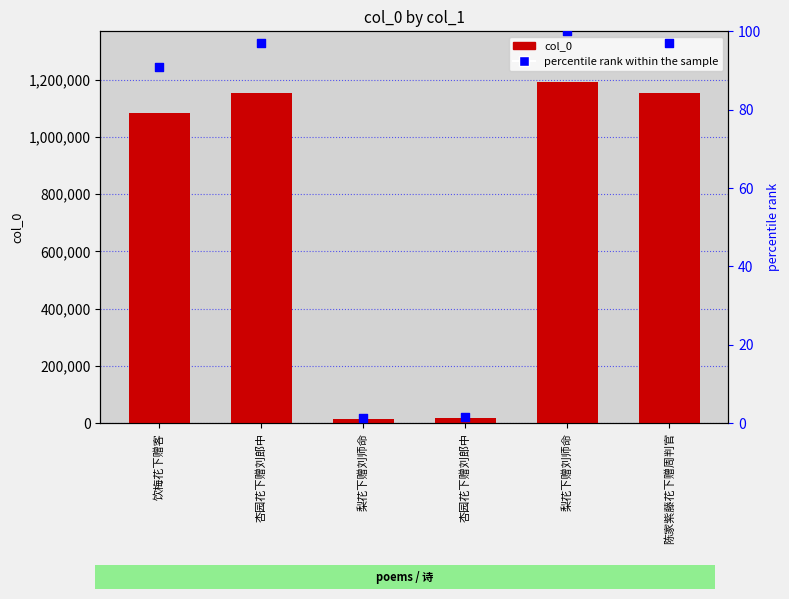

At how many categories does at least one series exceed 441539?

4